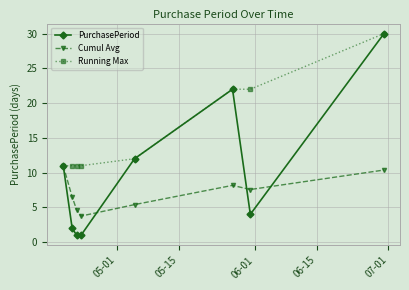

What is the minimum value for Running Max?

11.0